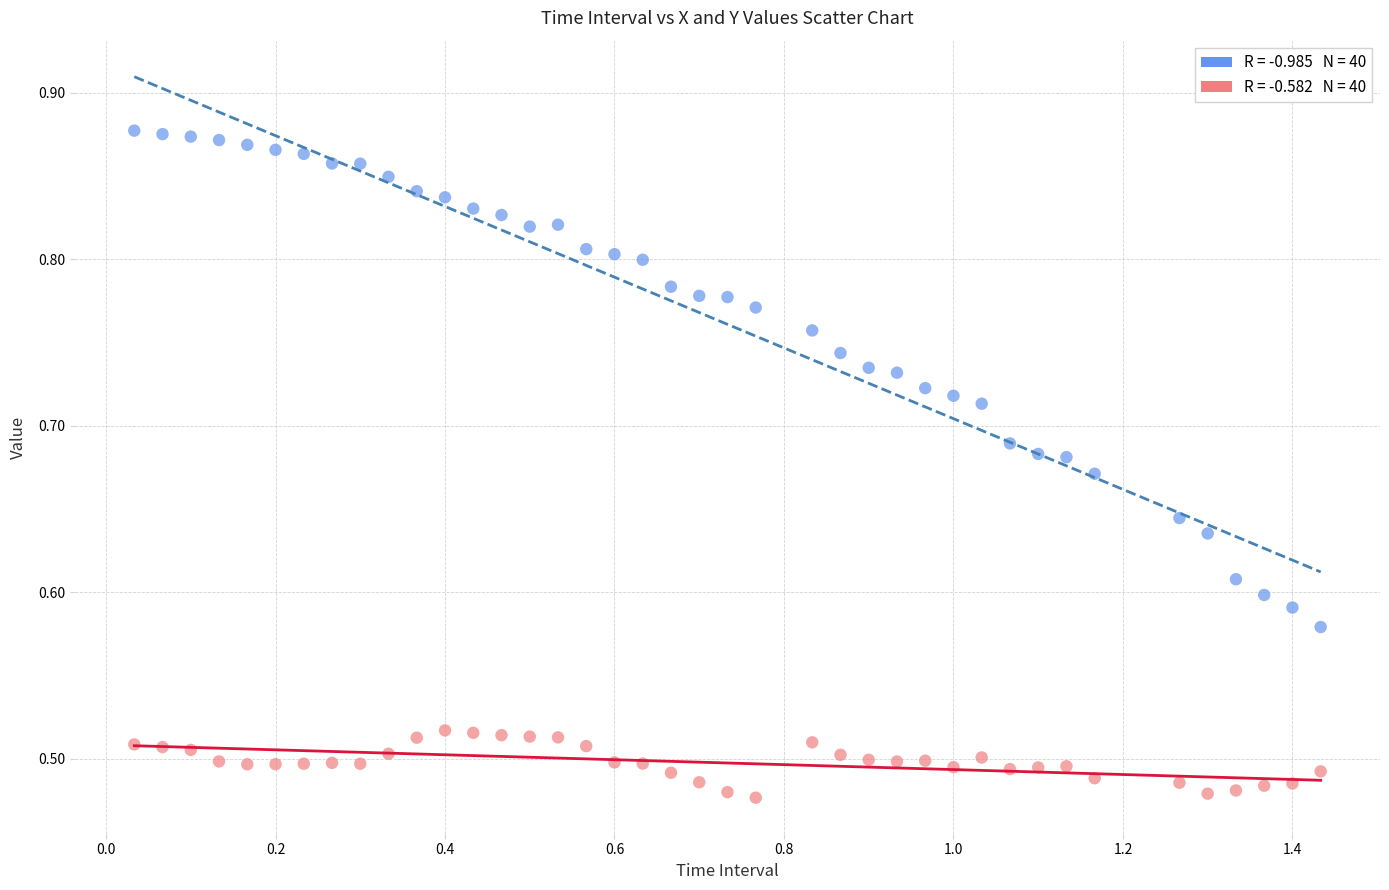

Across all data points, what is the range of Y values (max minus min)?

0.4